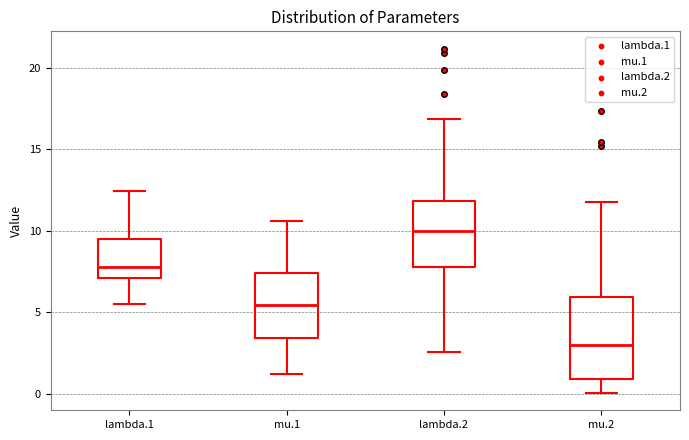

Reading left to right, transcribe this box plot: for each box, give where its median line is, the range the box spans, and where its two whiskers end, as read against the y-axis. The values are not printed on the chart, so give them approximately, as read against the axis.

lambda.1: median 8.0, box 7.0 to 9.5, whiskers 5.5 to 12.5
mu.1: median 5.5, box 3.5 to 7.5, whiskers 1.0 to 10.5
lambda.2: median 10.0, box 8.0 to 12.0, whiskers 2.5 to 17.0
mu.2: median 3.0, box 1.0 to 6.0, whiskers 0.0 to 12.0